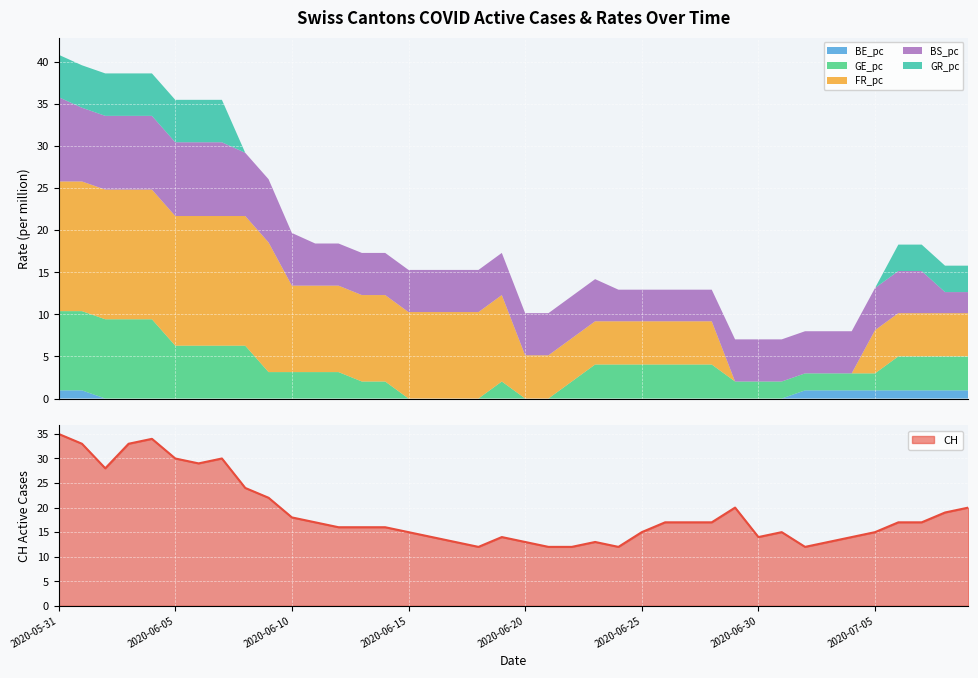

How many lines are shown in the chart?

6